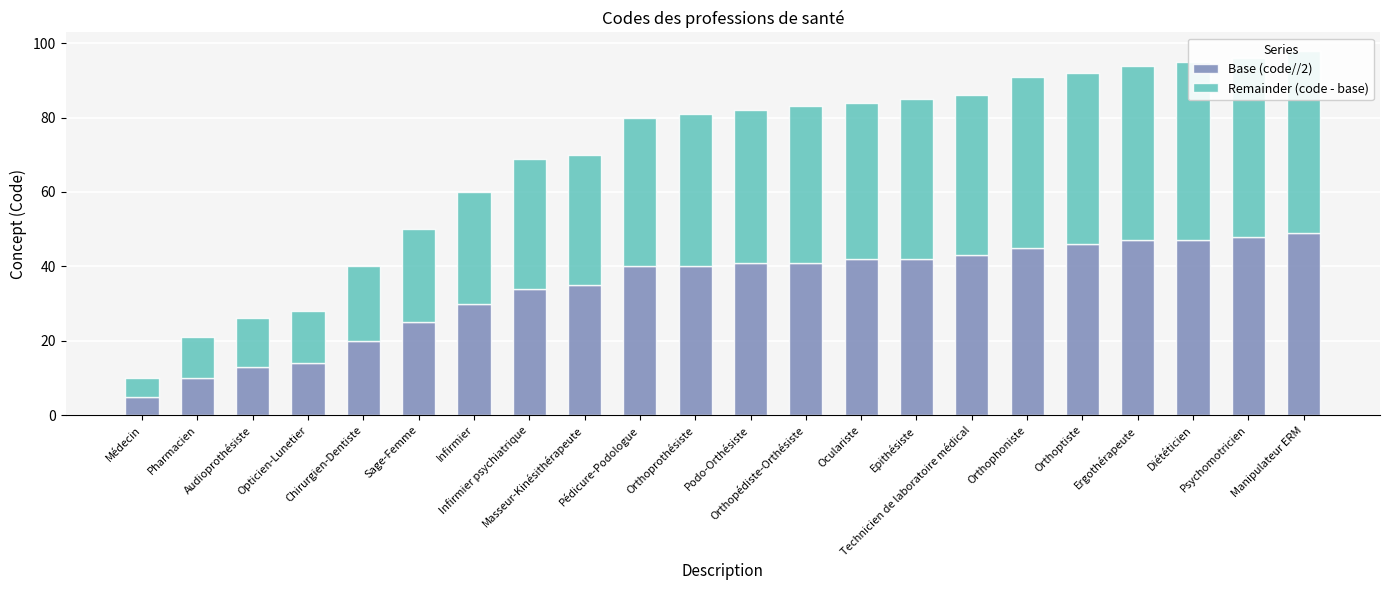

What is the difference between the maximum and second lowest values in the Base (code//2) series?

39